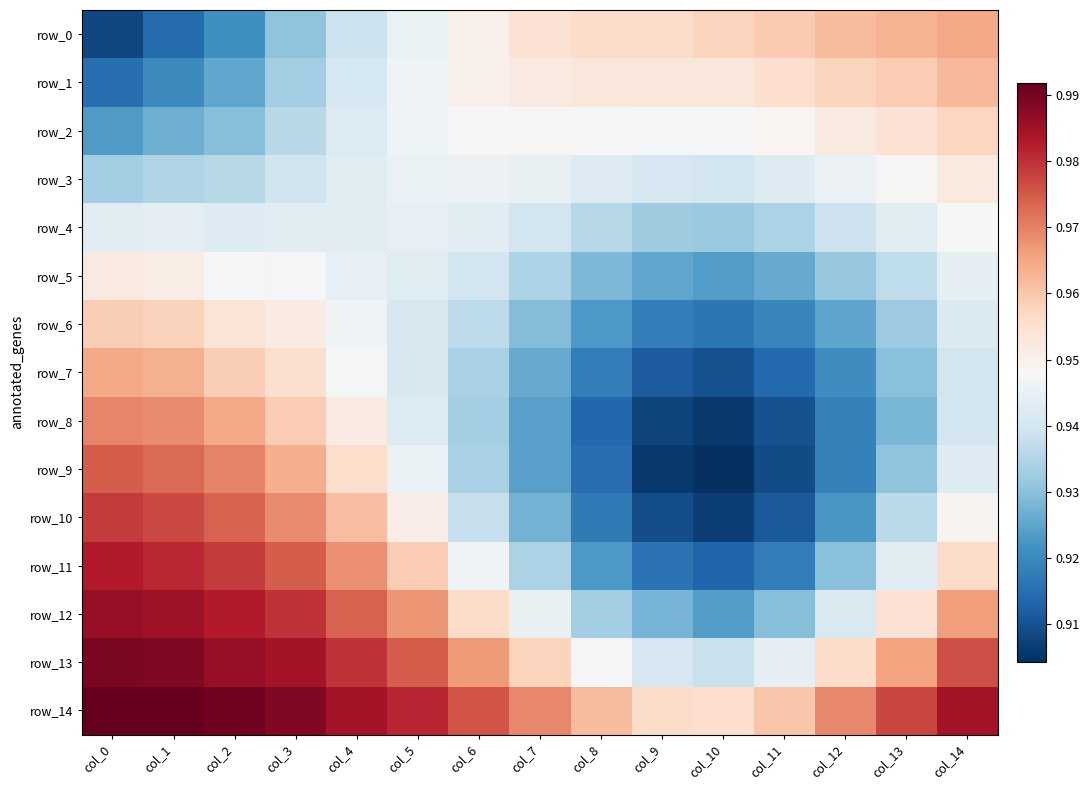

At which label does row_6 reach its minimum?

col_10